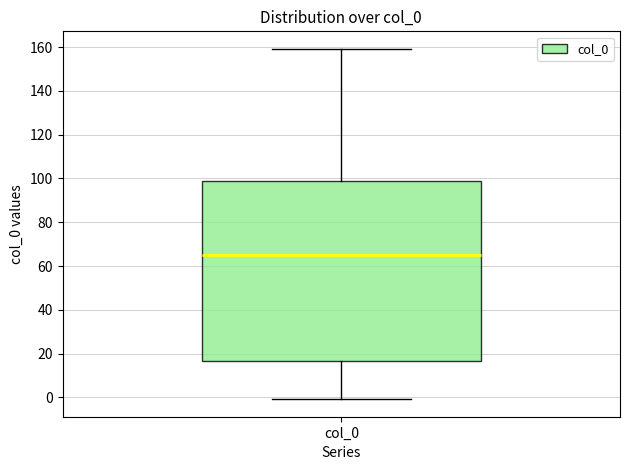

Transcribe this box plot: give where the median line is, the range the box spans, and where the two whiskers end, as read against the y-axis. The values are not printed on the chart, so give them approximately, as read against the axis.

median 64, box 16 to 98, whiskers 0 to 160